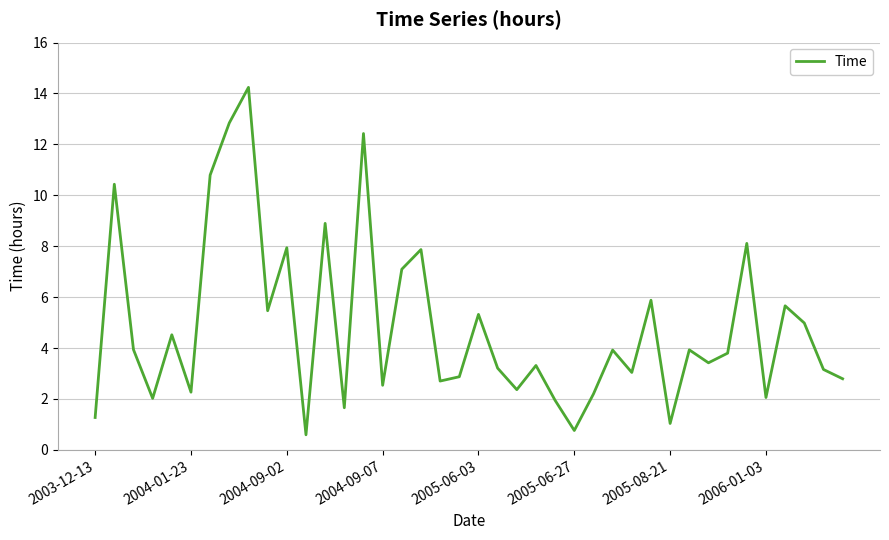

Is this an area chart (filled region under the line)?

No